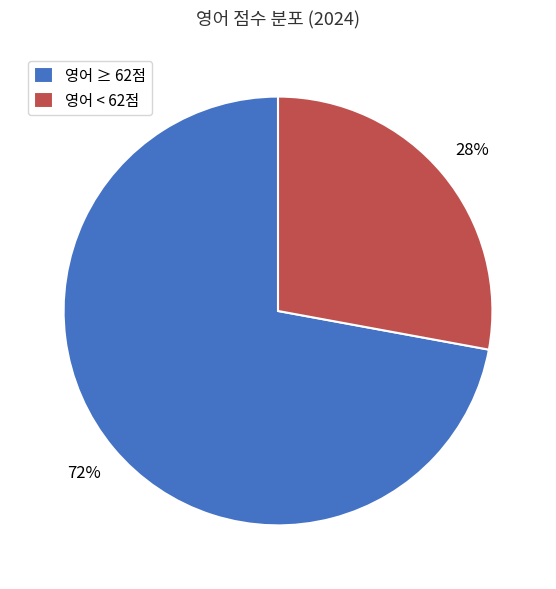

Is there a majority slice in this chart?

Yes